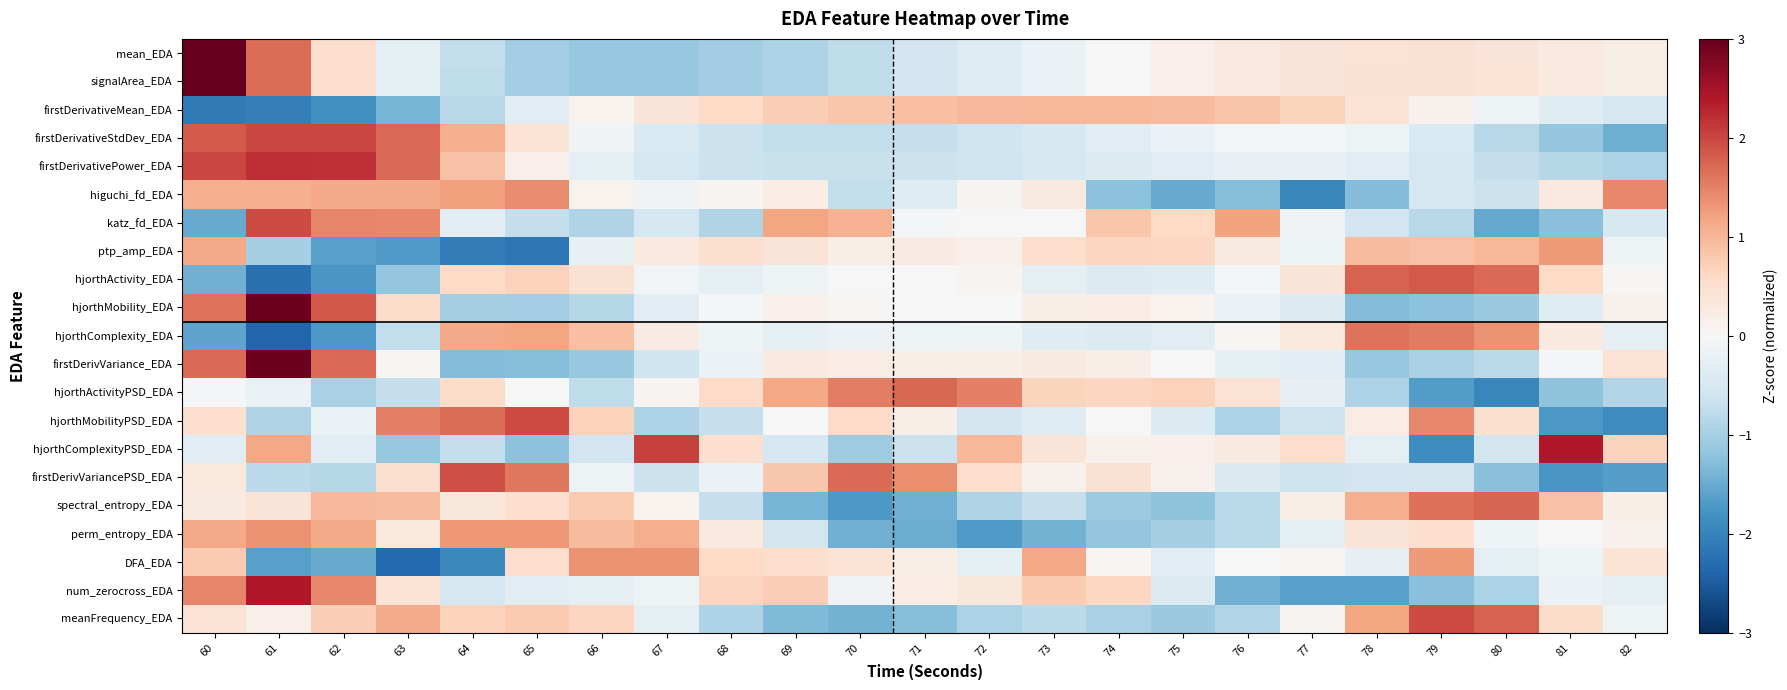

What is the difference between the highest and lowest values at 60?

5.5